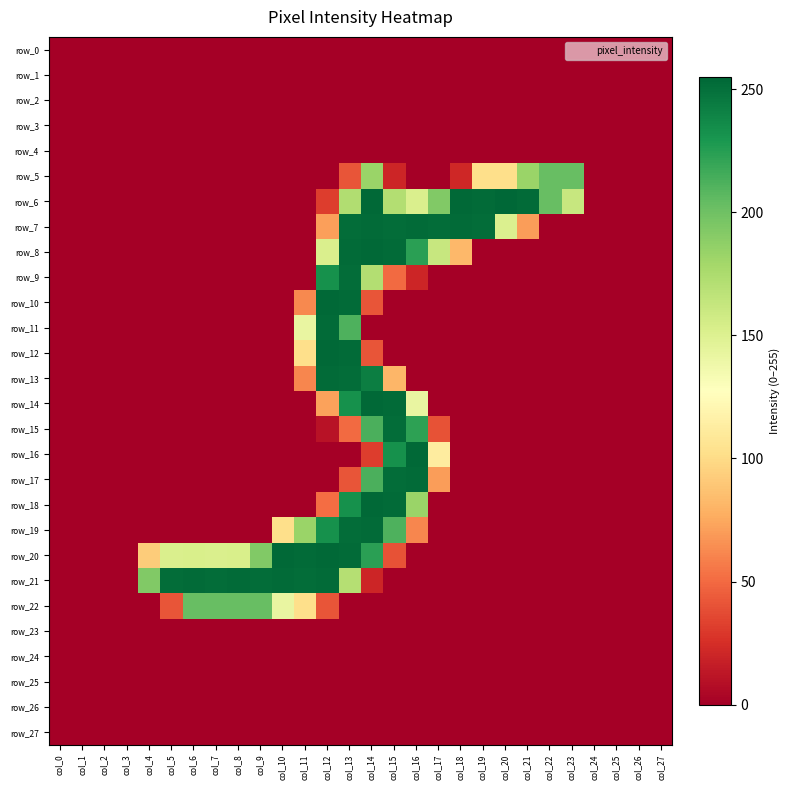

Rank the series at col_24 from highest to lowest value.

row_0, row_1, row_2, row_3, row_4, row_5, row_6, row_7, row_8, row_9, row_10, row_11, row_12, row_13, row_14, row_15, row_16, row_17, row_18, row_19, row_20, row_21, row_22, row_23, row_24, row_25, row_26, row_27